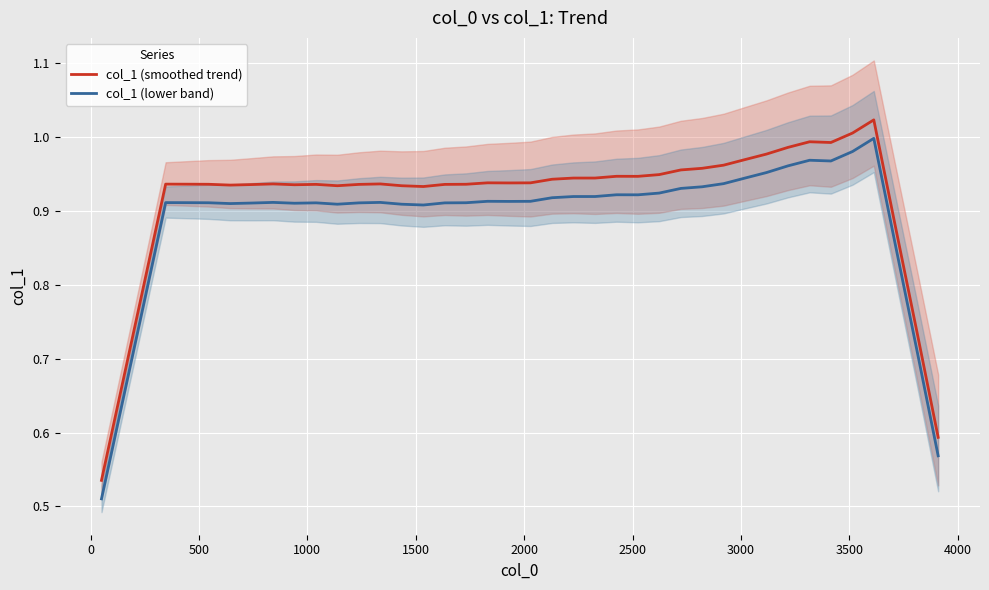

Reading right to left, what are all the values shown in this chart?

col_1 (smoothed trend): 0.6	0.7	0.9	1.0	1.0	1.0	1.0	1.0	1.0	1.0	1.0	1.0	1.0	0.9	0.9	0.9	0.9	0.9	0.9	0.9	0.9	0.9	0.9	0.9	0.9	0.9	0.9	0.9	0.9	0.9	0.9	0.9	0.9	0.9	0.9	0.9	0.9	0.8	0.7	0.5
col_1 (lower band): 0.6	0.7	0.9	1.0	1.0	1.0	1.0	1.0	1.0	0.9	0.9	0.9	0.9	0.9	0.9	0.9	0.9	0.9	0.9	0.9	0.9	0.9	0.9	0.9	0.9	0.9	0.9	0.9	0.9	0.9	0.9	0.9	0.9	0.9	0.9	0.9	0.9	0.8	0.6	0.5